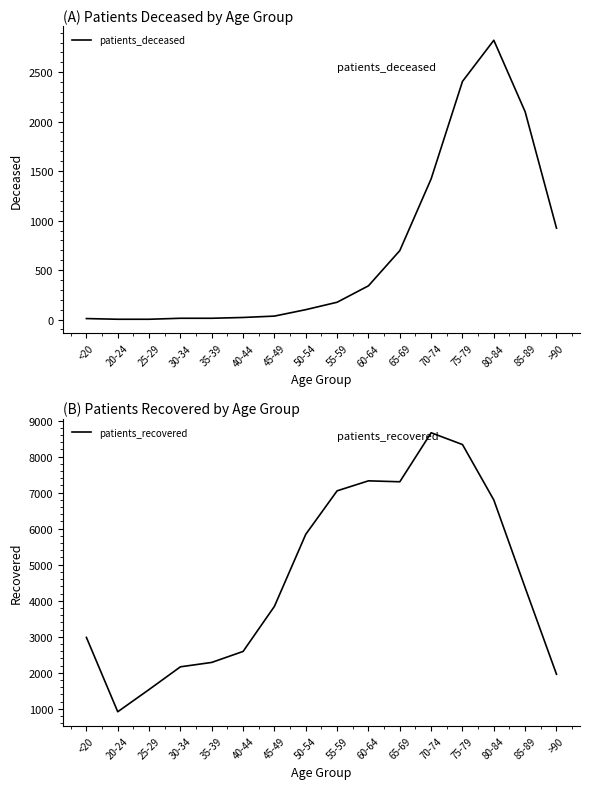

Reading right to left, extract all data points from this chart.

patients_deceased: >90=924	85-89=2100	80-84=2823	75-79=2407	70-74=1422	65-69=697	60-64=341	55-59=175	50-54=100	45-49=35	40-44=21	35-39=13	30-34=13	25-29=3	20-24=3	<20=10
patients_recovered: >90=1960	85-89=4361	80-84=6795	75-79=8333	70-74=8660	65-69=7300	60-64=7326	55-59=7049	50-54=5844	45-49=3844	40-44=2593	35-39=2288	30-34=2166	25-29=1536	20-24=919	<20=2982